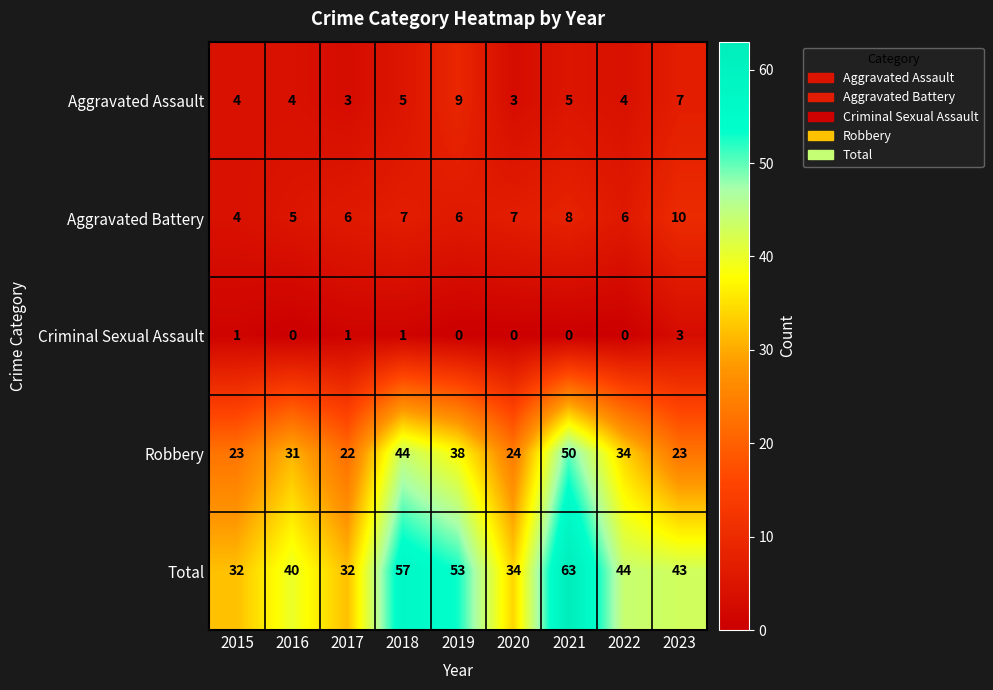

What is the greatest value displayed?

63